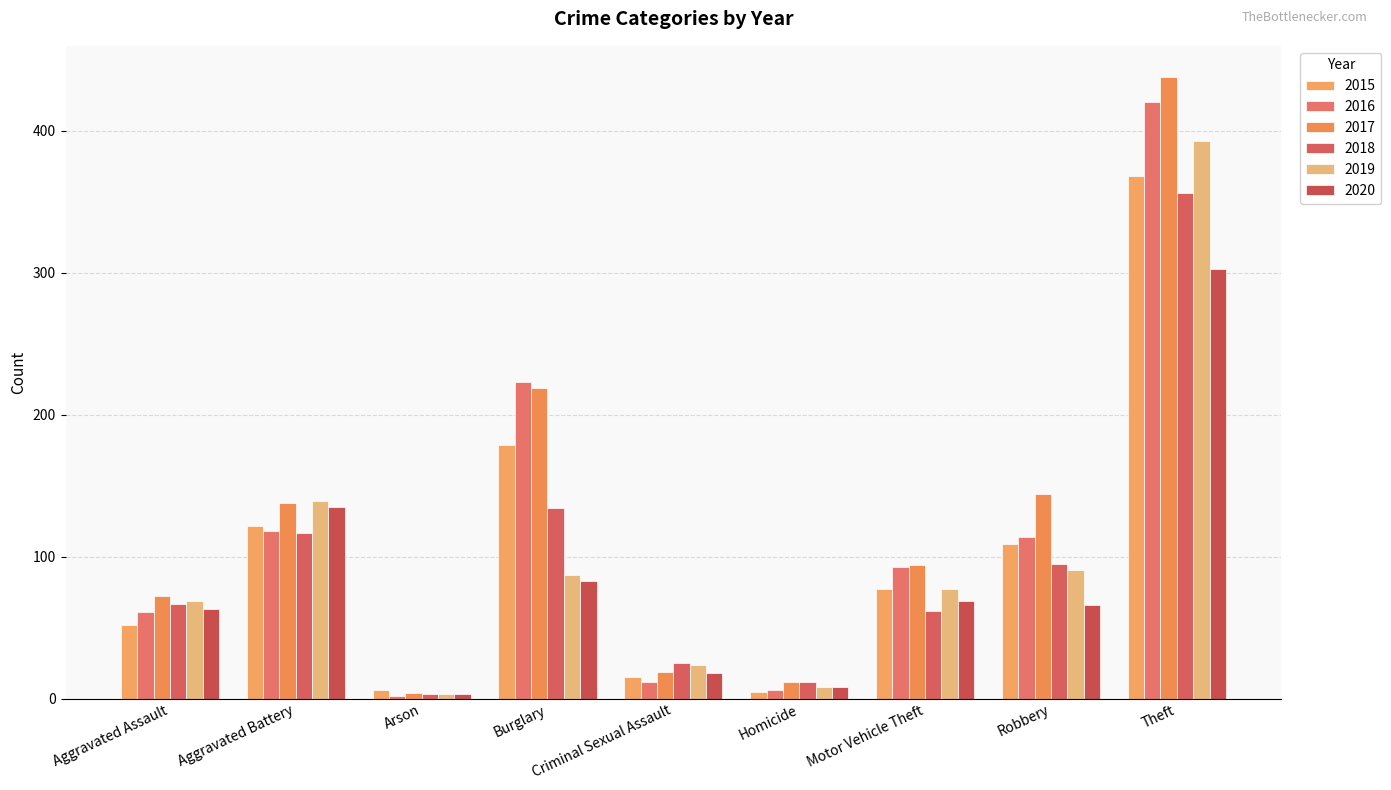

What is the minimum value for 2016?

2